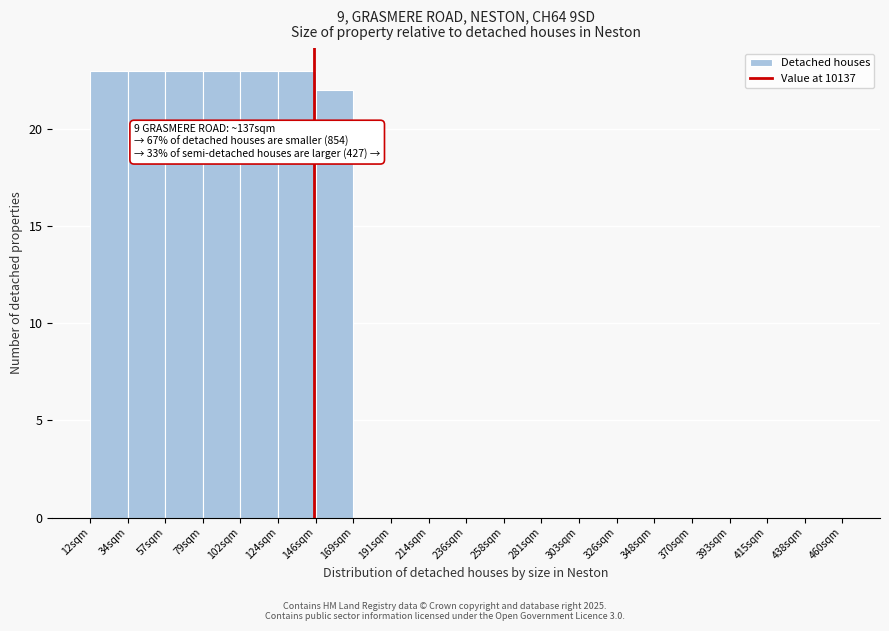

Reading left to right, what are all the values shown in this chart?

12sqm=23	34sqm=23	57sqm=23	79sqm=23	102sqm=23	124sqm=23	146sqm=22	169sqm=0	191sqm=0	214sqm=0	236sqm=0	258sqm=0	281sqm=0	303sqm=0	326sqm=0	348sqm=0	370sqm=0	393sqm=0	415sqm=0	438sqm=0